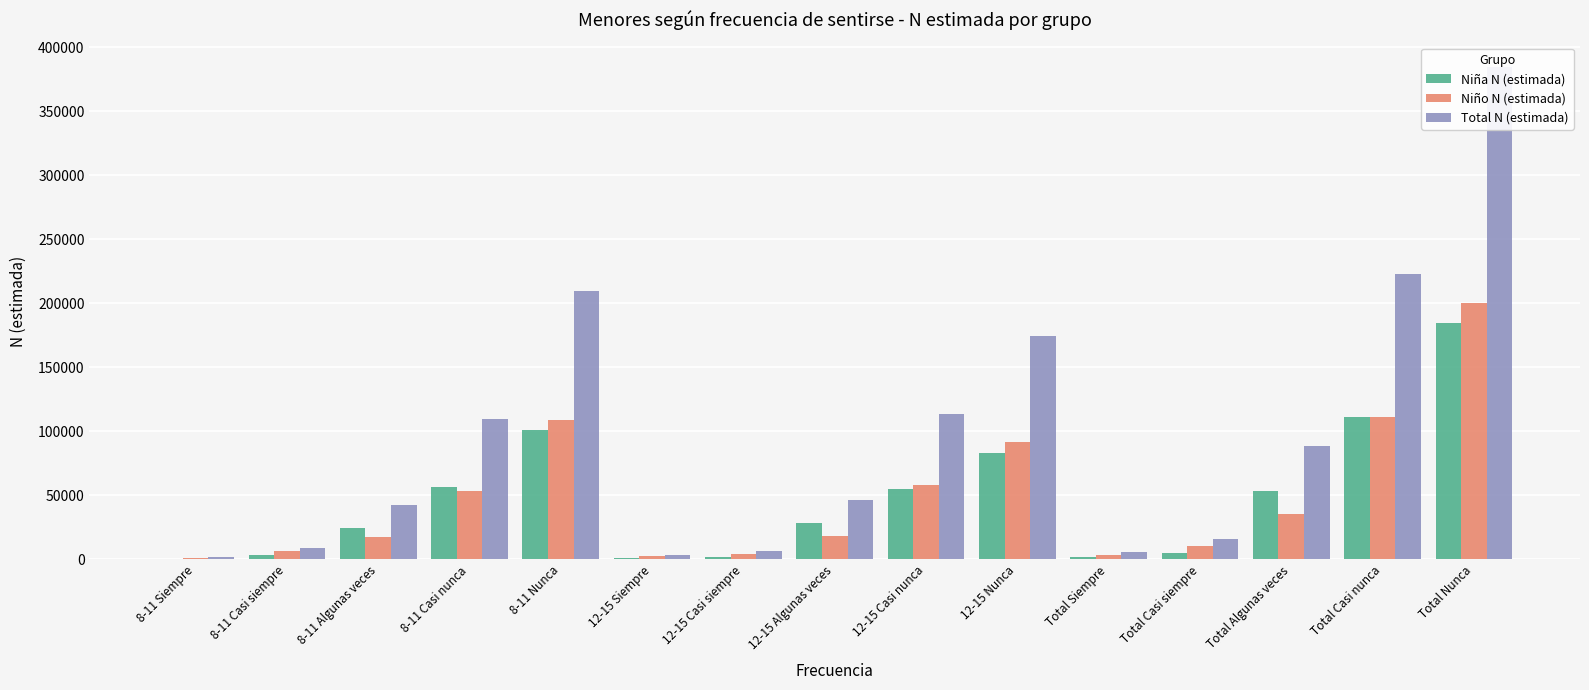

Which has a higher value, 12-15 Nunca or 8-11 Nunca?

8-11 Nunca